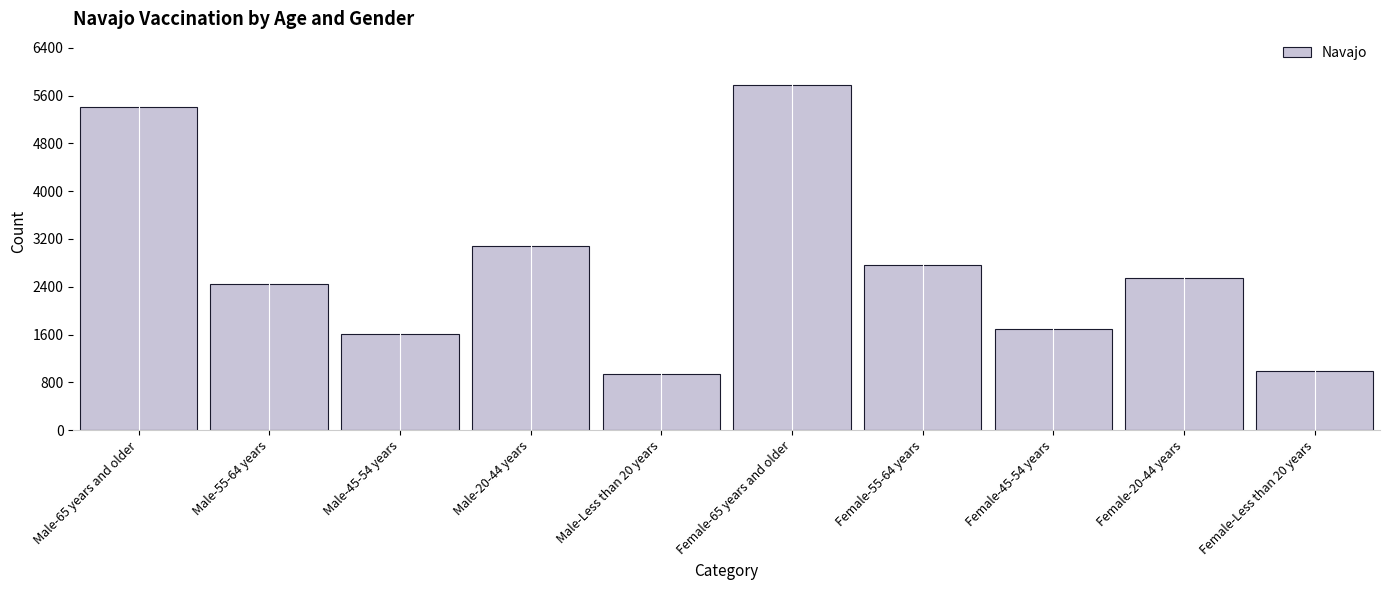

Reading left to right, extract all data points from this chart.

Male-65 years and older=5417	Male-55-64 years=2450	Male-45-54 years=1611	Male-20-44 years=3077	Male-Less than 20 years=937	Female-65 years and older=5776	Female-55-64 years=2765	Female-45-54 years=1691	Female-20-44 years=2540	Female-Less than 20 years=991